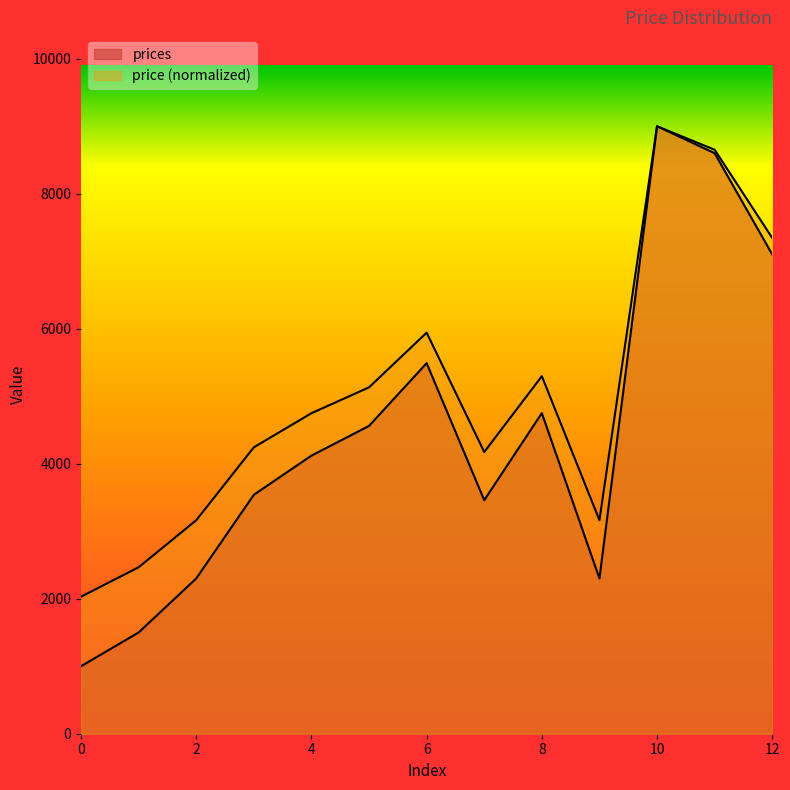

True or false: price and prices cross at least once.

False